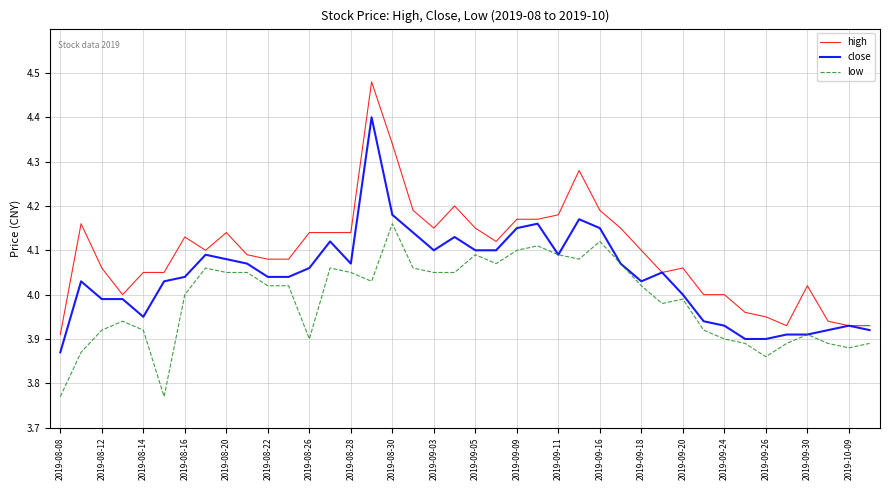

What are all the series names shown in the legend?

high, close, low